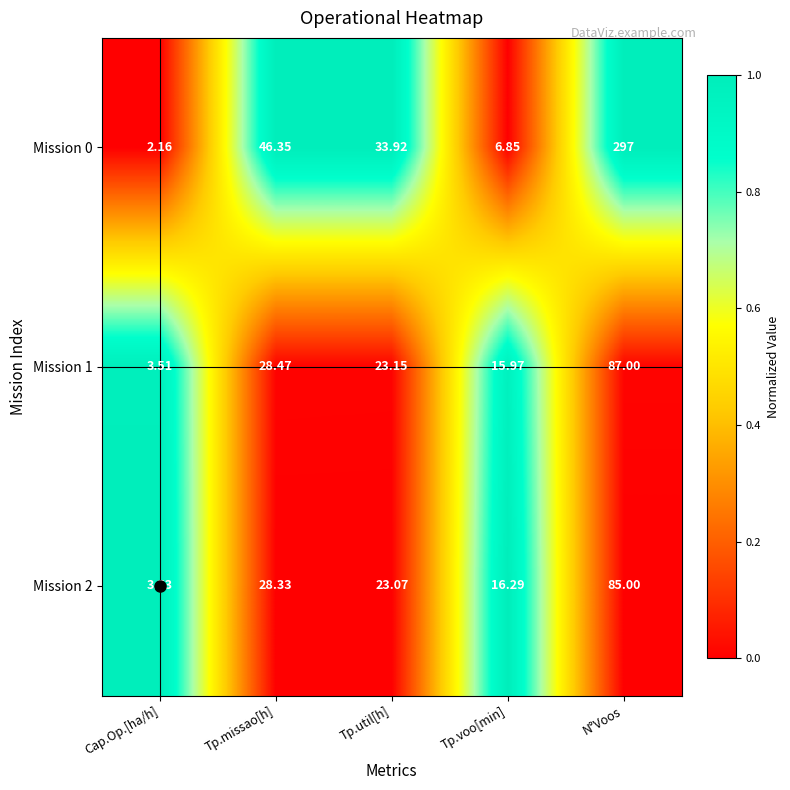

Between Tp.util[h] and N°Voos, which series saw the biggest shift?

Mission 0